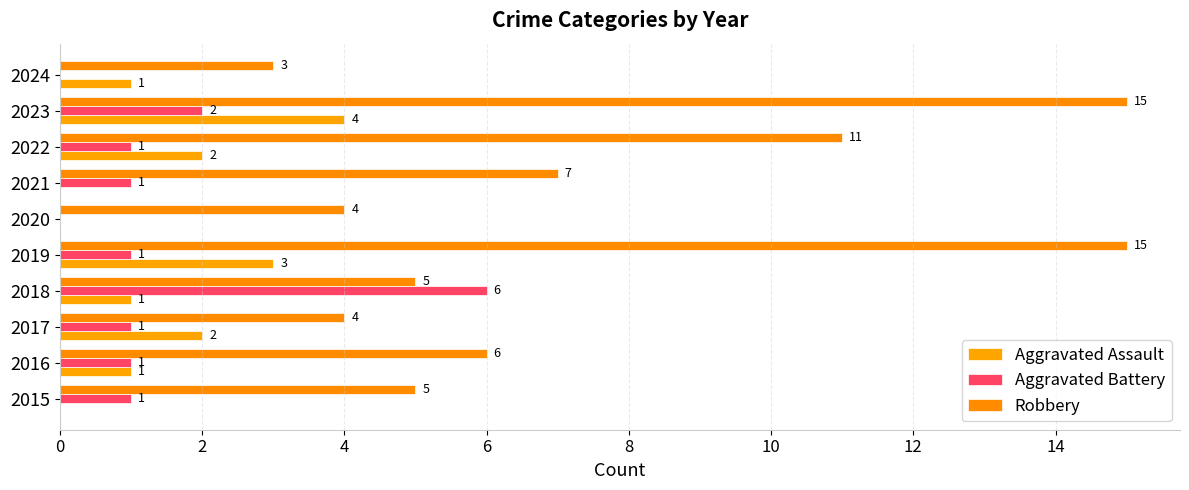

What is the average value of the Aggravated Battery series?

1